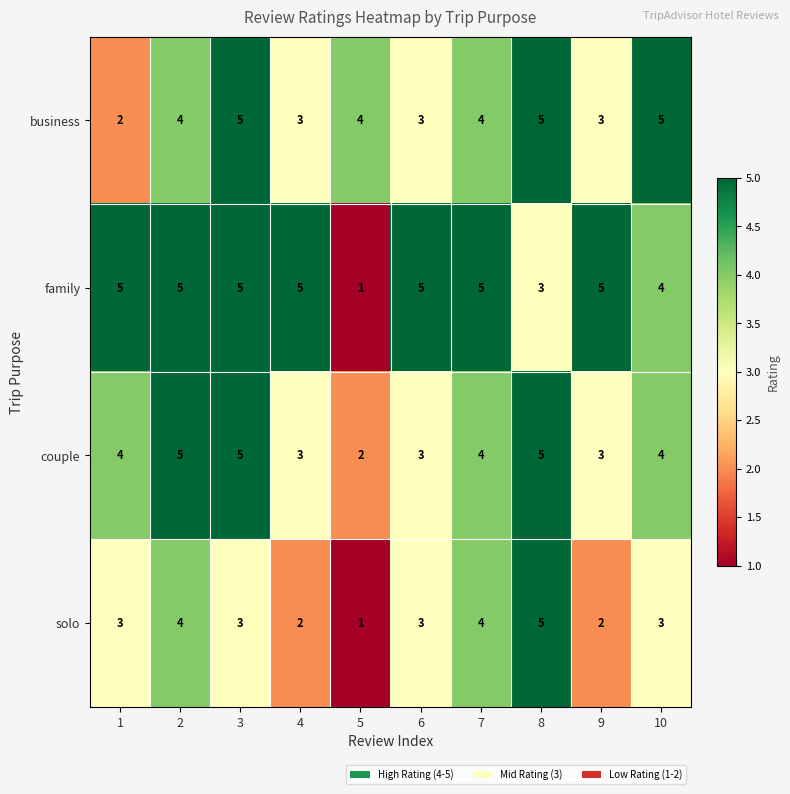

How many series are shown in this chart?

4